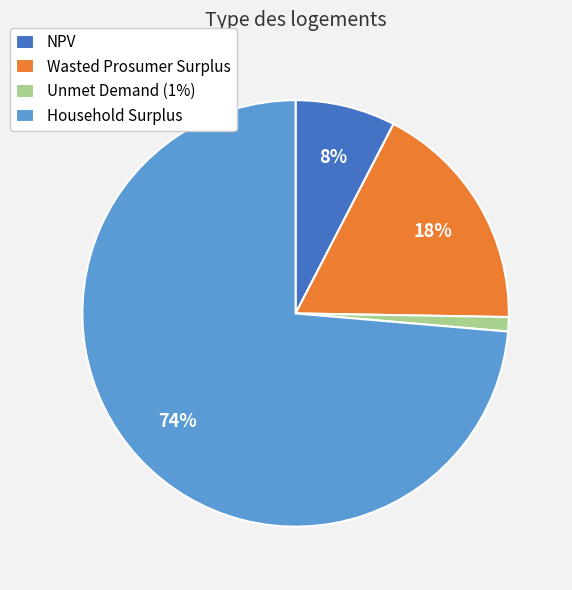

To the nearest percent, what is the difference between the Wasted Prosumer Surplus and Unmet Demand (1%) slice percentages?

17%